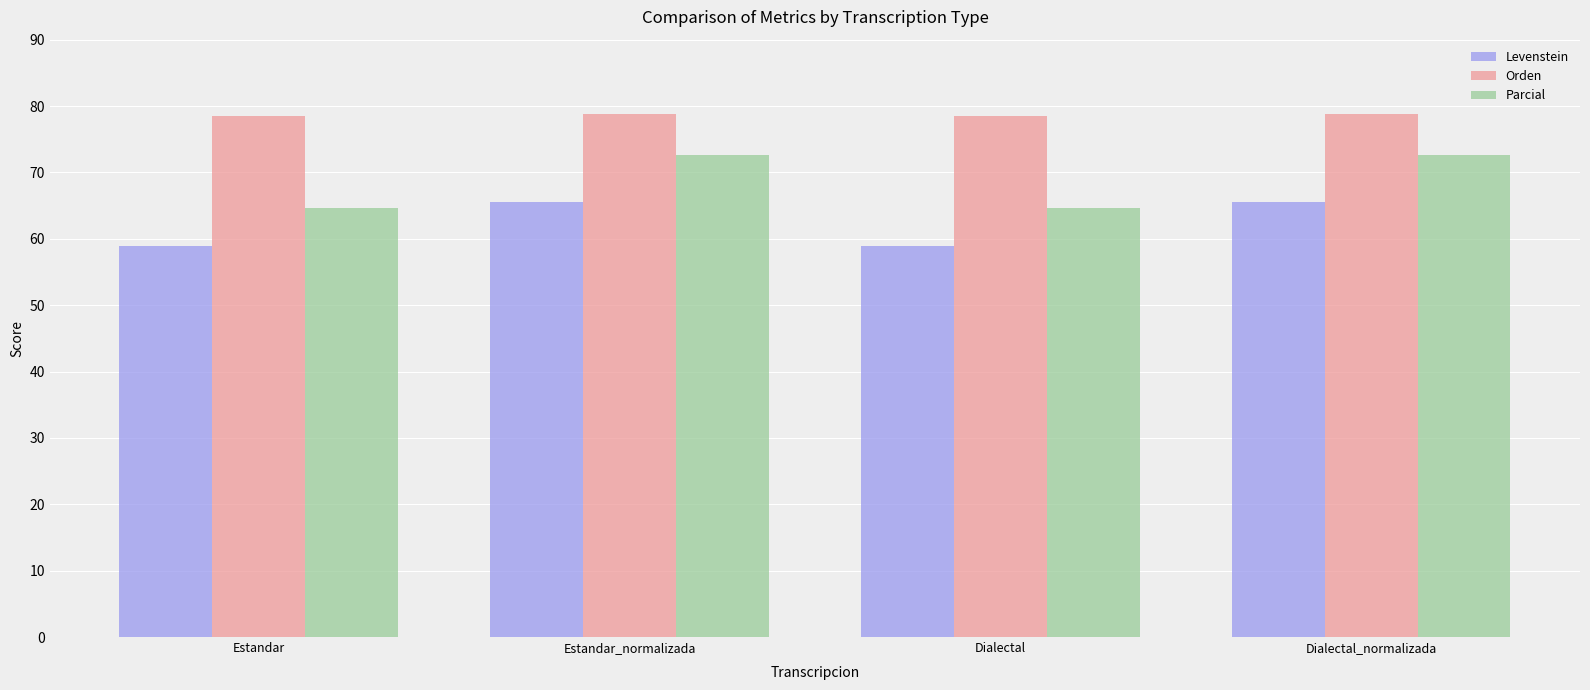

The value of Levenstein at Estandar_normalizada is 97.1. True or false?

False